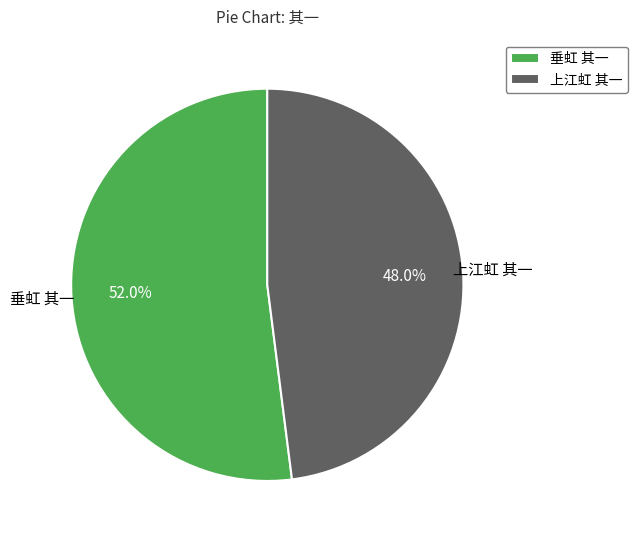

Rank the categories by value from highest to lowest.

垂虹 其一, 上江虹 其一